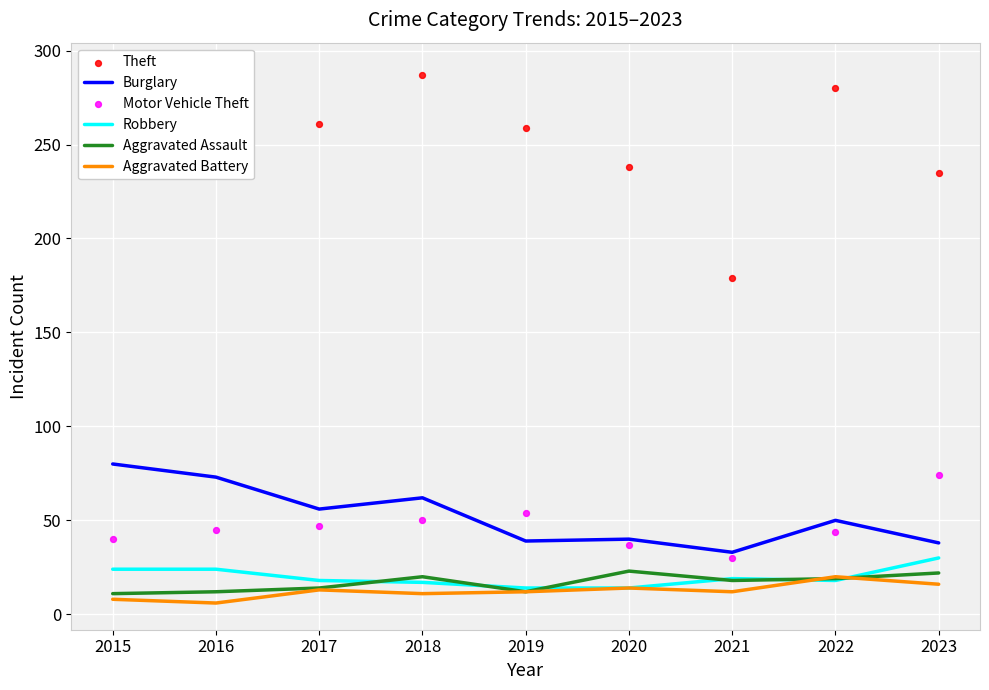

At how many categories does at least one series exceed 251?

6